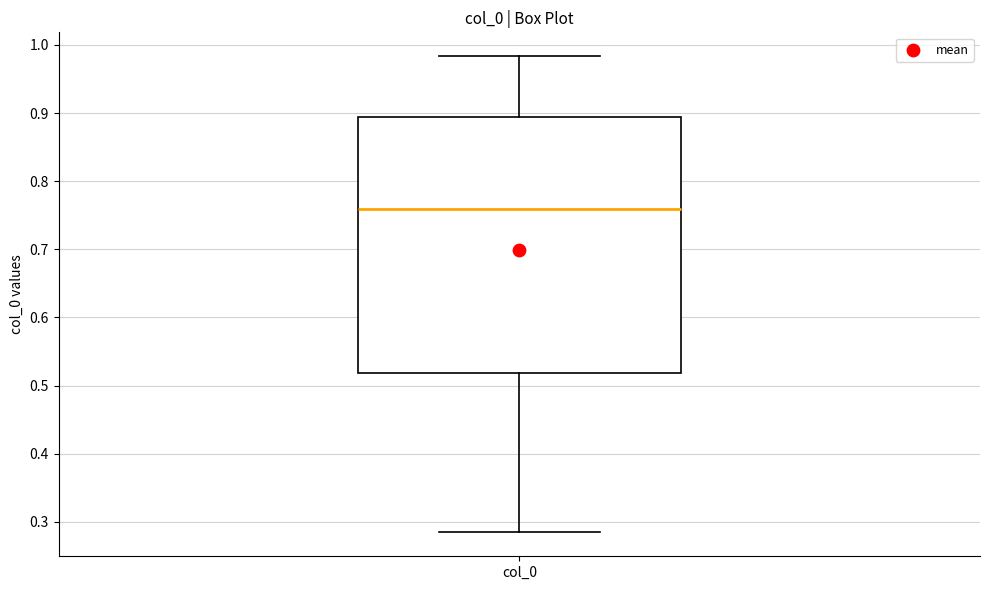

Read this box plot against the y-axis: the position of the median line, the range covered by the box, and the ends of both whiskers. The values are not printed on the chart, so give them approximately, as read against the axis.

median 0.76, box 0.52 to 0.89, whiskers 0.28 to 0.98